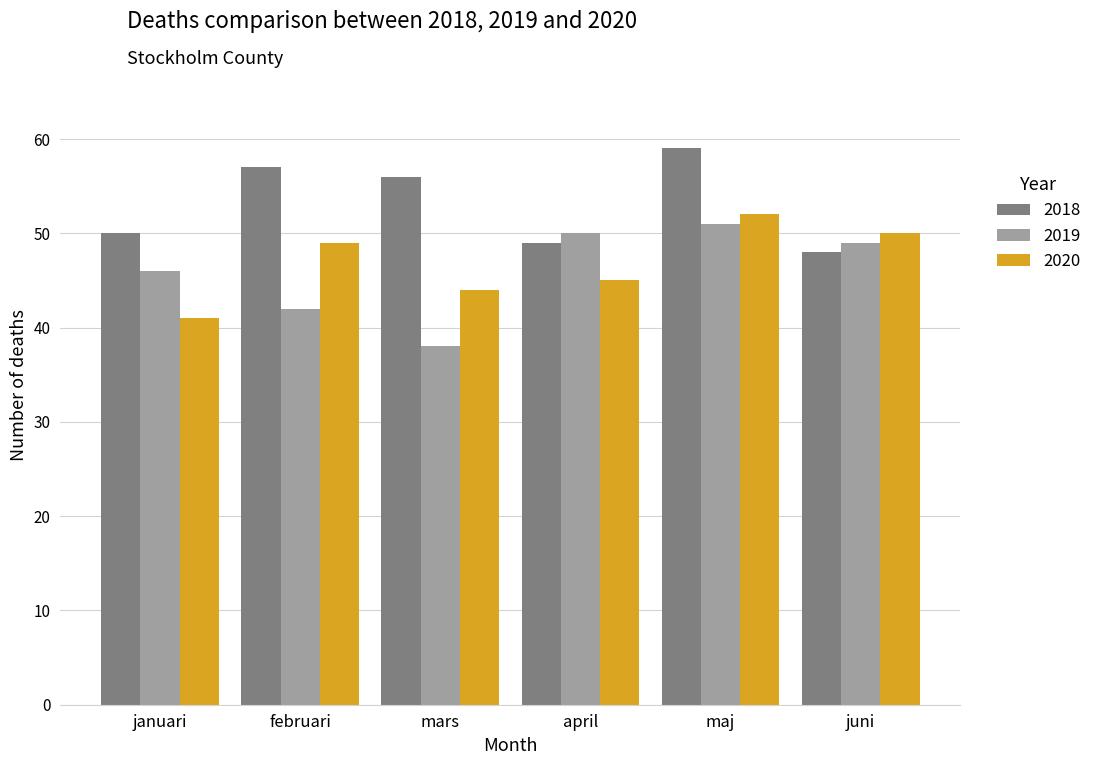

What is the minimum value shown in the chart?

38